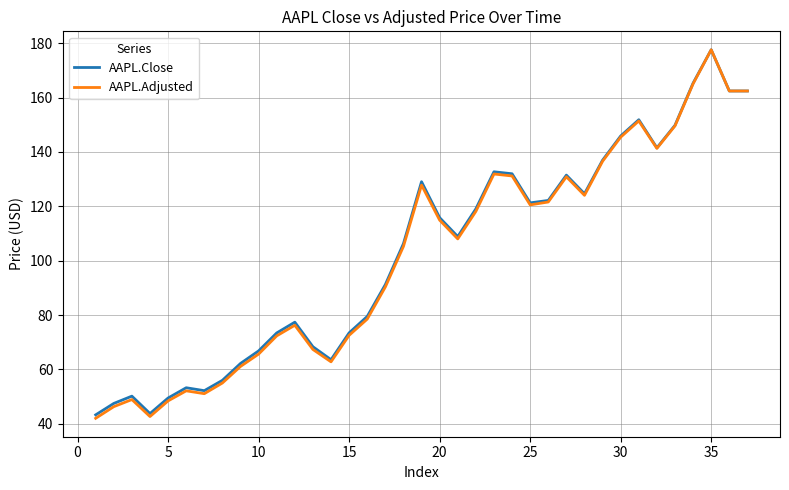

Which series has the widest spread of values?

AAPL.Adjusted